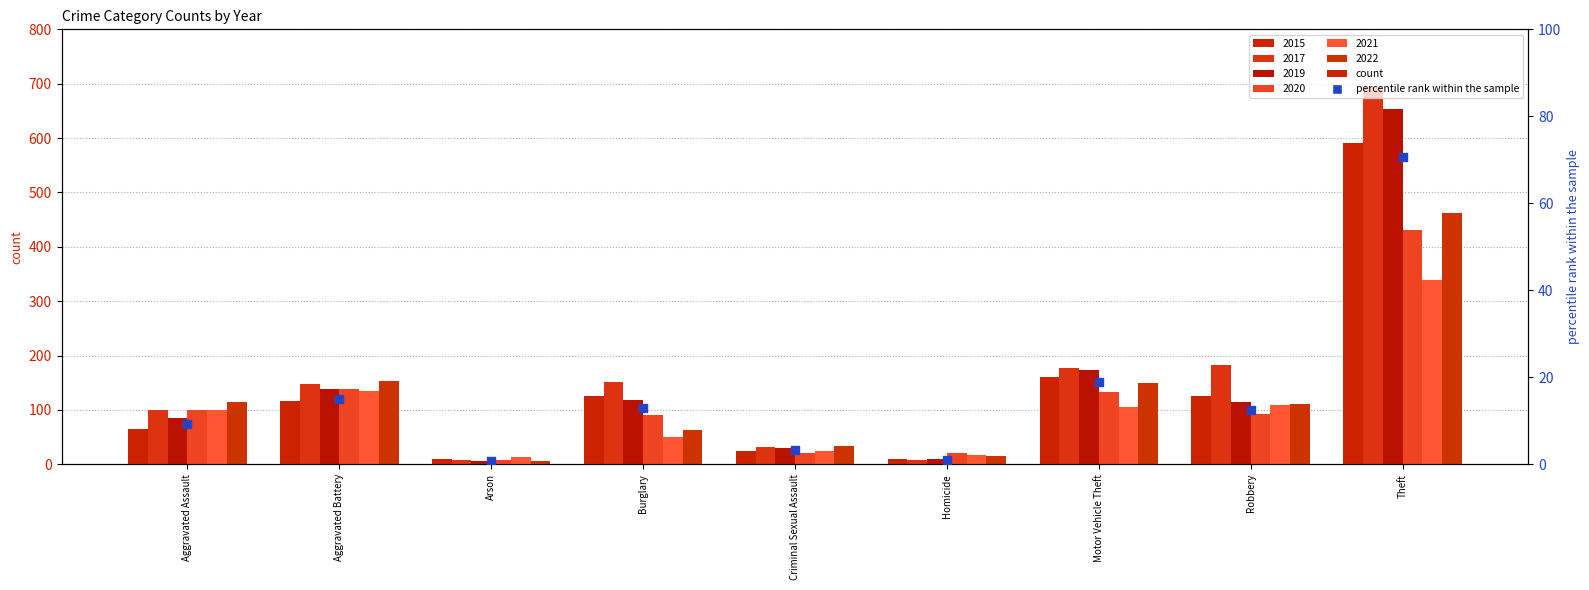

Approximately how many times larger is the value at Criminal Sexual Assault compared to Robbery?

0.3